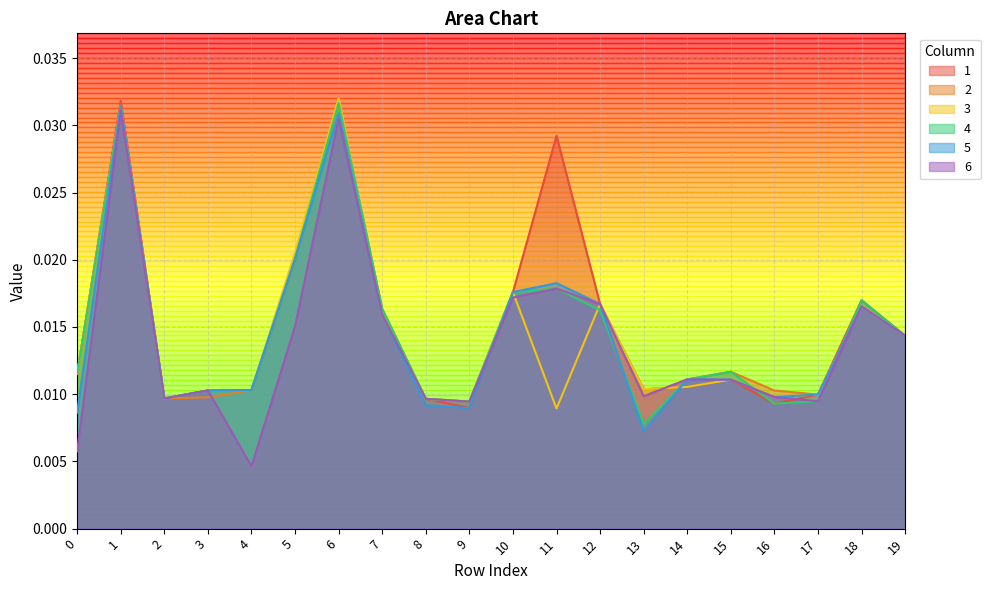

Which series has the largest range (max minus min)?

6